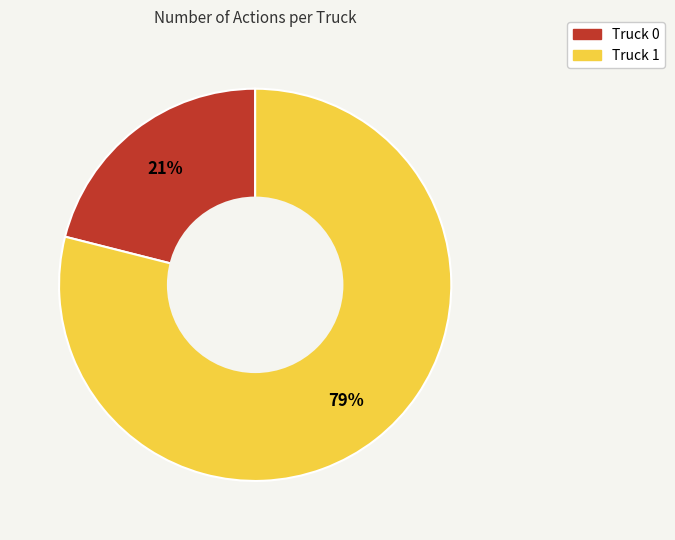

Which slice is the smallest?

Truck 0